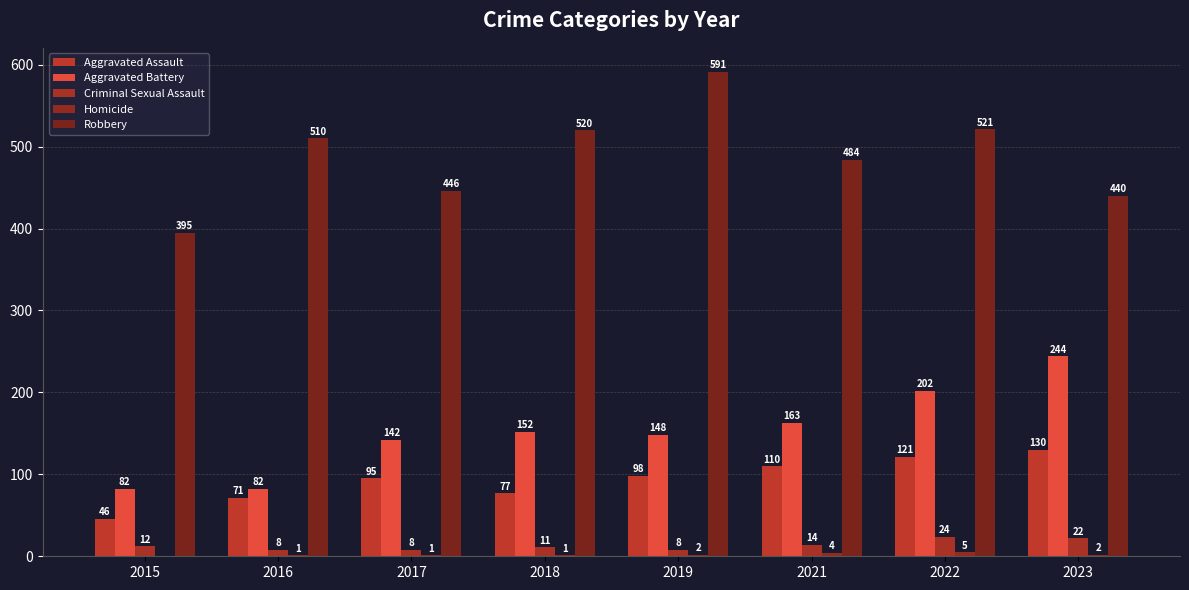

Reading right to left, what are all the values shown in this chart?

Aggravated Assault: 130	121	110	98	77	95	71	46
Aggravated Battery: 244	202	163	148	152	142	82	82
Criminal Sexual Assault: 22	24	14	8	11	8	8	12
Homicide: 2	5	4	2	1	1	1	0
Robbery: 440	521	484	591	520	446	510	395